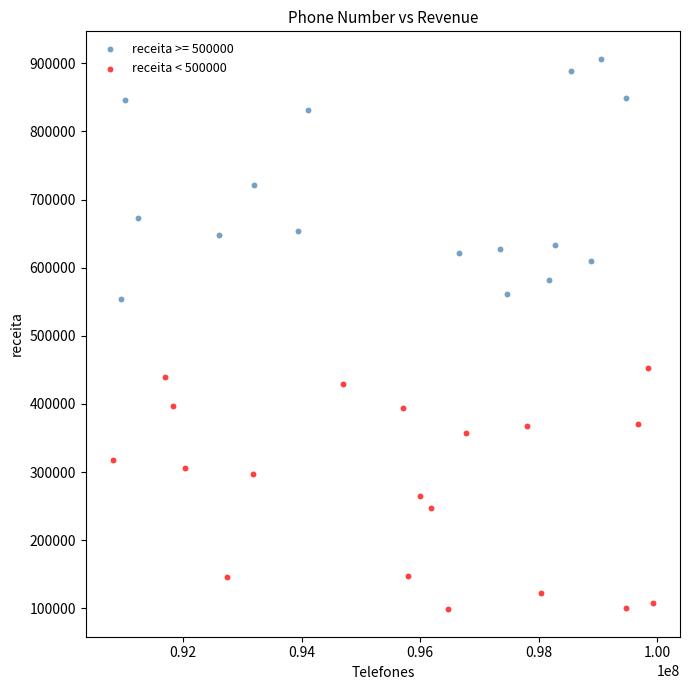

Which series contains the lowest Y value?

receita < 500000